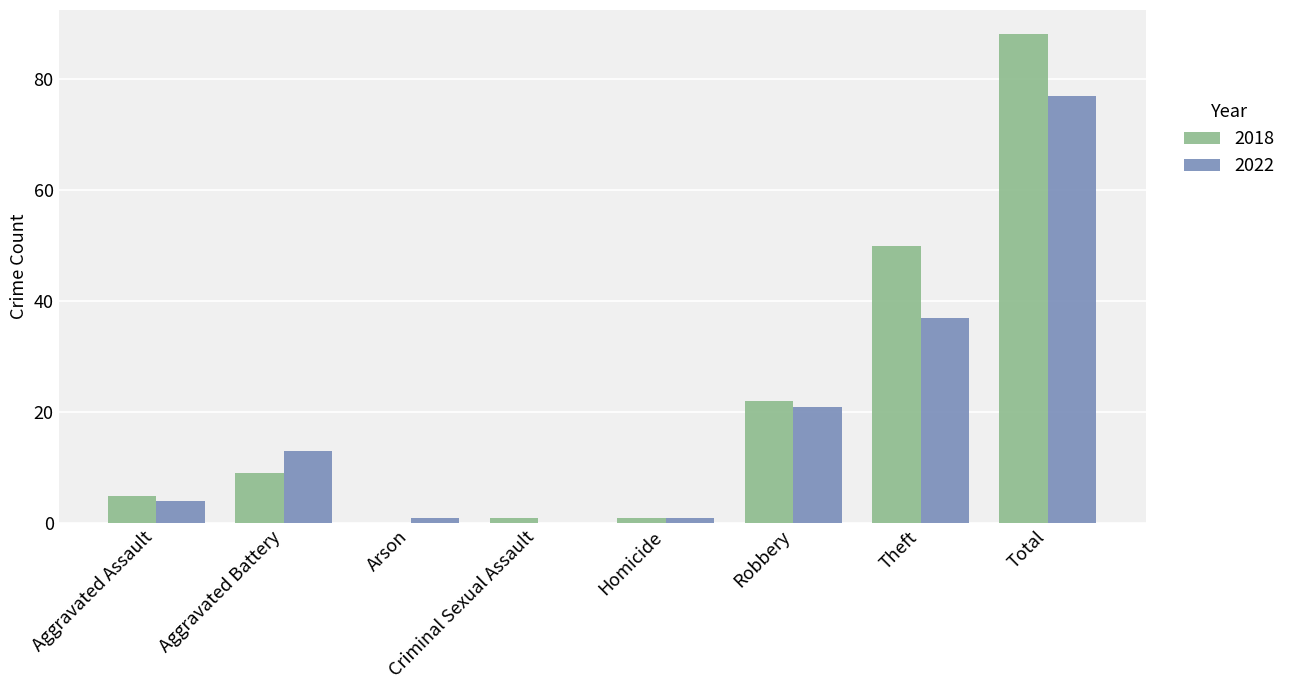

What is the sum of all 2018 values?

176